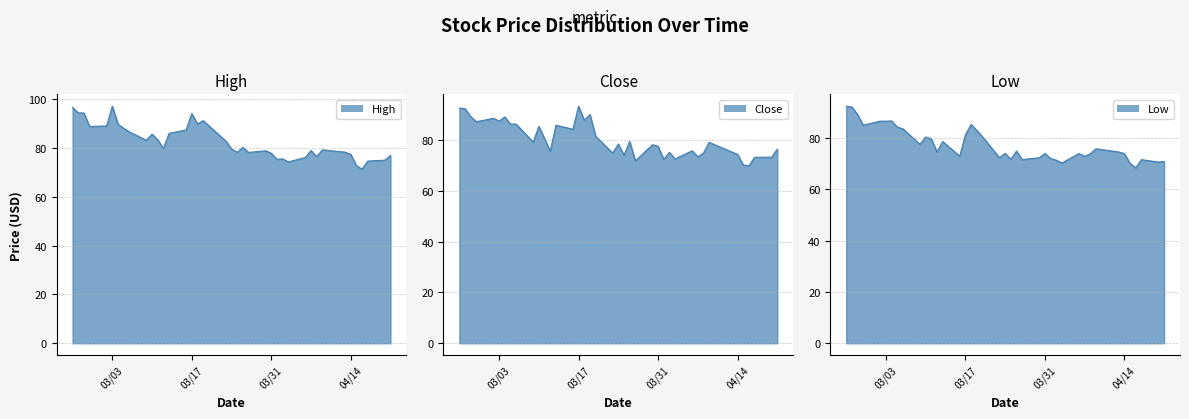

Reading left to right, extract all data points from this chart.

High: 96.6	94.3	94.3	88.8	89.0	97.1	89.7	88.0	86.5	83.1	85.6	83.3	79.8	85.9	87.3	94.1	89.8	91.1	89.0	82.8	79.6	78.2	80.2	78.1	78.8	77.8	75.3	75.5	74.2	76.0	78.9	76.4	79.2	78.2	77.3	72.7	71.3	74.6	75.0	76.9
Close: 92.7	92.5	89.3	87.3	88.6	87.6	89.2	86.4	86.4	79.3	85.5	80.7	75.7	85.9	84.4	93.4	87.9	90.2	81.6	74.9	78.5	74.1	79.5	71.9	78.2	77.6	72.5	75.3	72.7	75.8	73.5	75.0	79.2	75.4	74.4	70.3	69.9	73.3	73.3	76.5
Low: 92.5	92.2	89.3	85.1	86.7	86.6	86.8	84.3	83.7	77.6	80.5	79.7	74.7	78.7	73.0	81.3	85.3	83.1	80.6	72.4	74.1	71.8	75.0	71.7	72.4	74.0	72.1	71.4	70.3	74.0	72.9	73.9	75.9	74.6	74.0	70.2	68.5	71.6	70.7	70.9